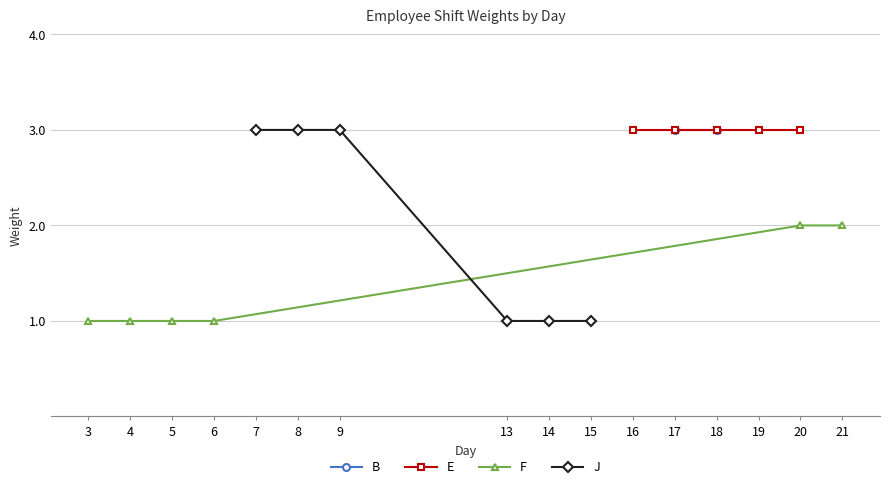

True or false: F and J intersect in this chart.

False